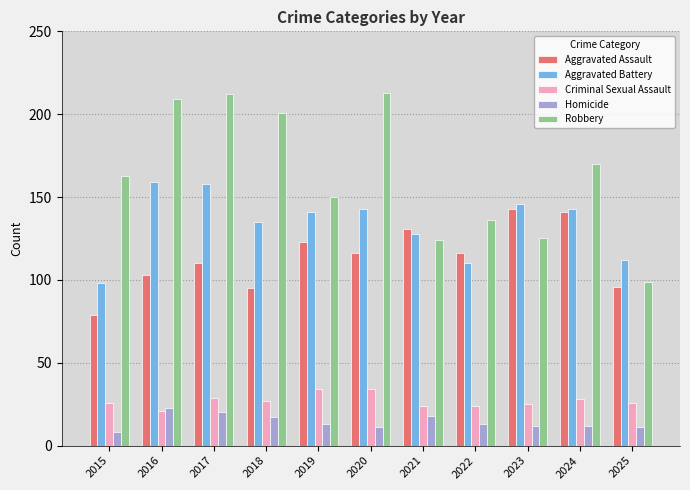

The value of Aggravated Assault at 2016 is 40. True or false?

False